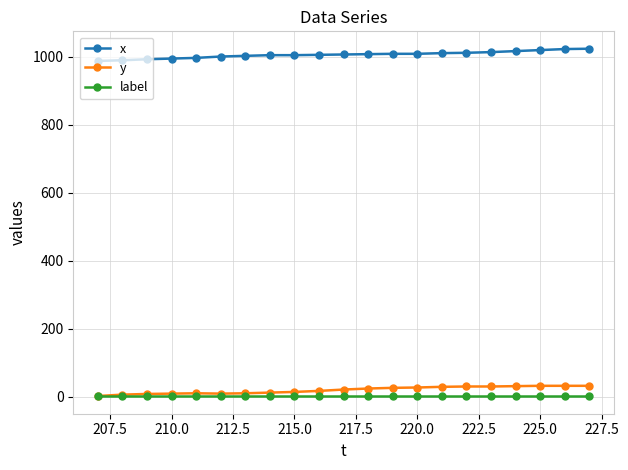

What is the highest value of the x series?

1024